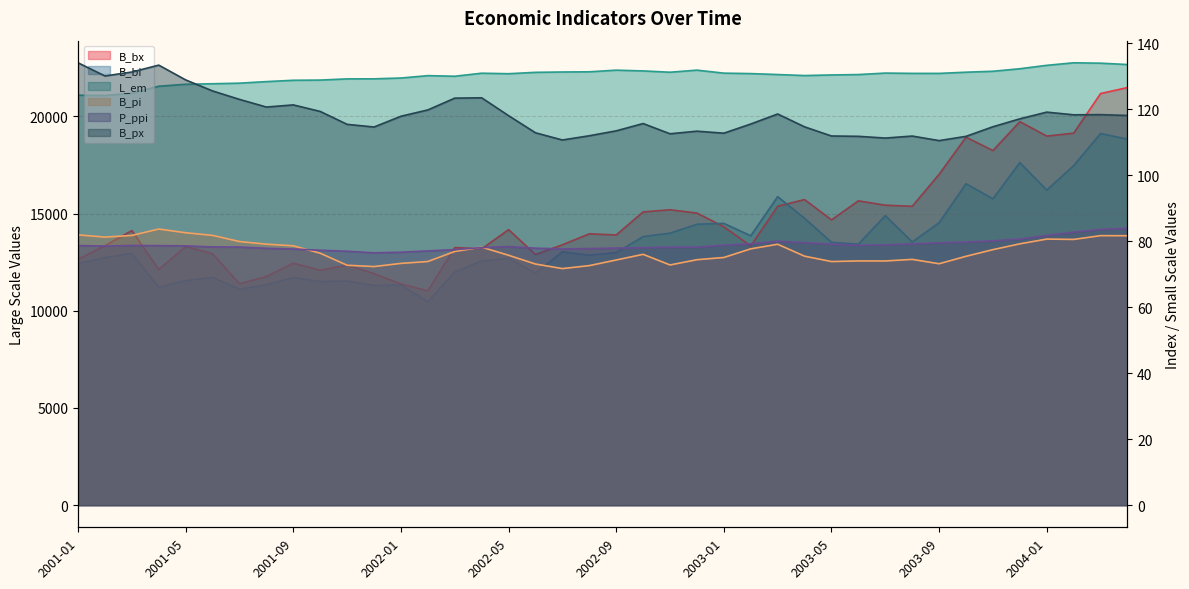

True or false: L_em and B_px intersect in this chart.

False